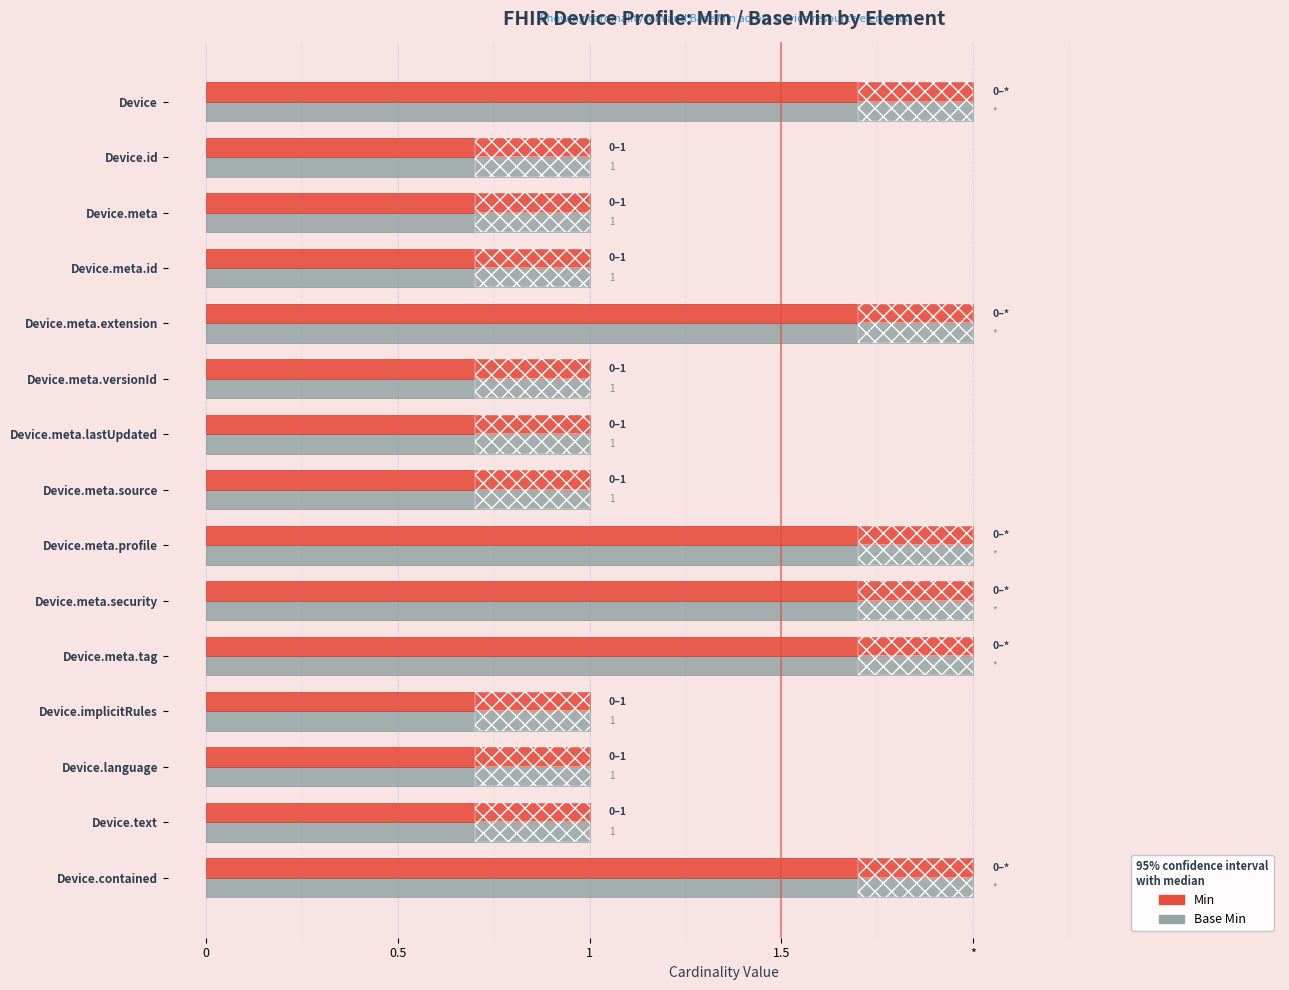

Is it true that Min equals 1 at Device.meta.id?

True